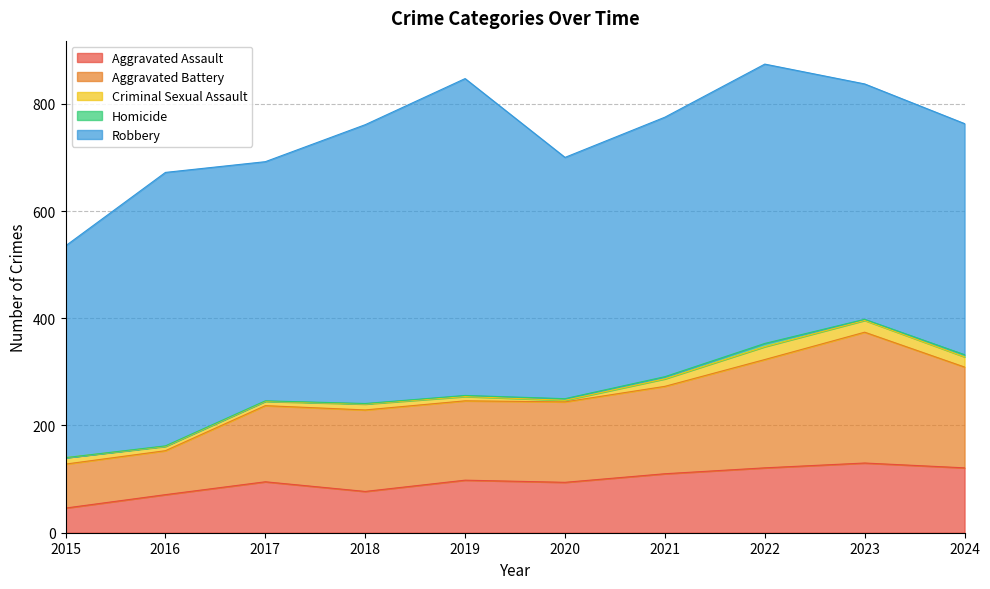

Reading left to right, extract all data points from this chart.

Aggravated Assault: 46	71	95	77	98	94	110	121	130	121
Aggravated Battery: 82	82	142	152	148	150	163	202	244	188
Criminal Sexual Assault: 12	8	8	11	8	3	14	24	22	19
Homicide: 0	1	1	1	2	3	4	6	2	4
Robbery: 395	510	446	520	591	450	484	521	439	431